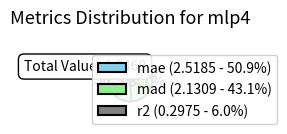

What percentage is the mad slice, to the nearest percent?

43%